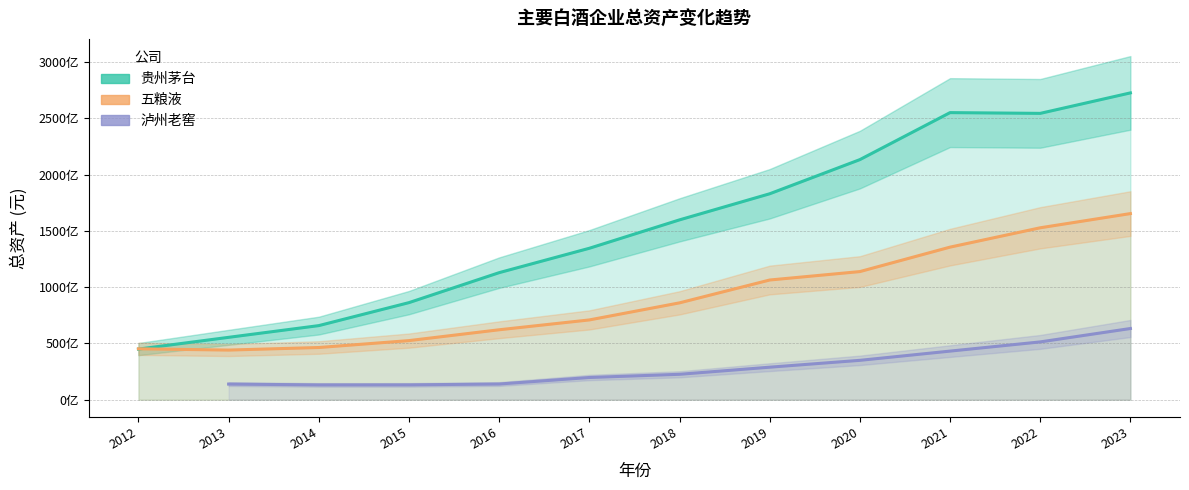

How many lines are shown in the chart?

3